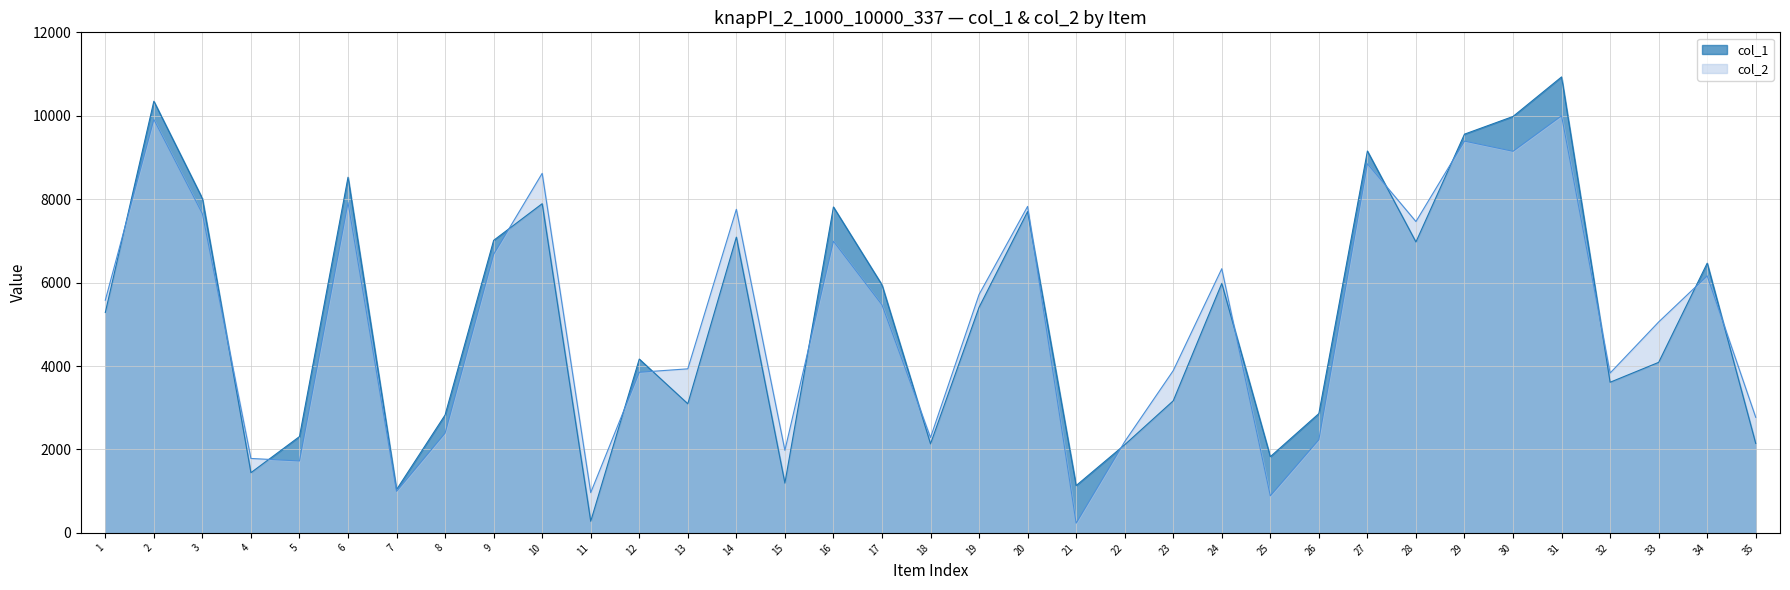

True or false: col_2 has more than 2 interior local peaks.

True